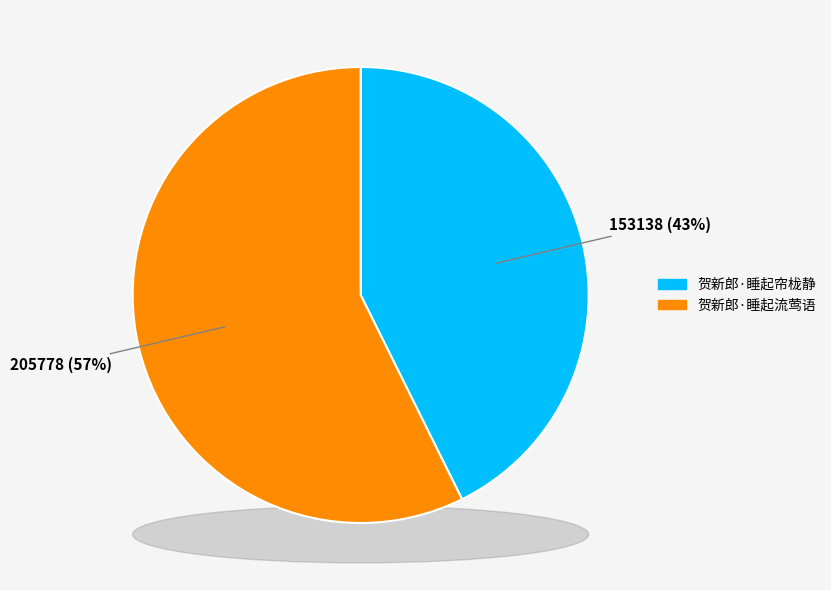

Is 贺新郎·睡起帘栊静 the majority of the pie?

No